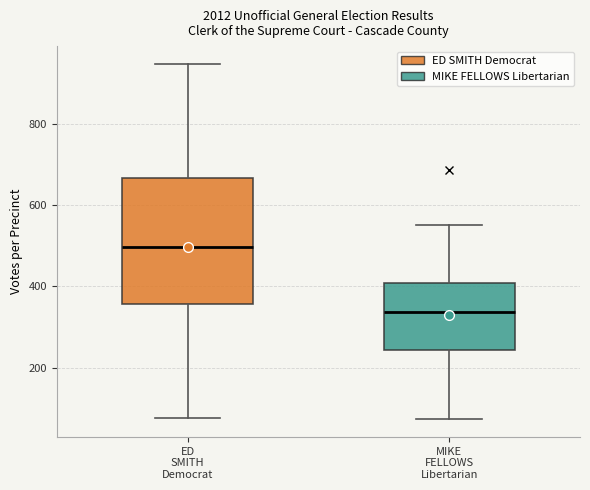

Where does the upper whisker of the box for MIKE FELLOWS Libertarian end on the y-axis? The values are not printed on the chart, so give them approximately, as read against the axis.

560